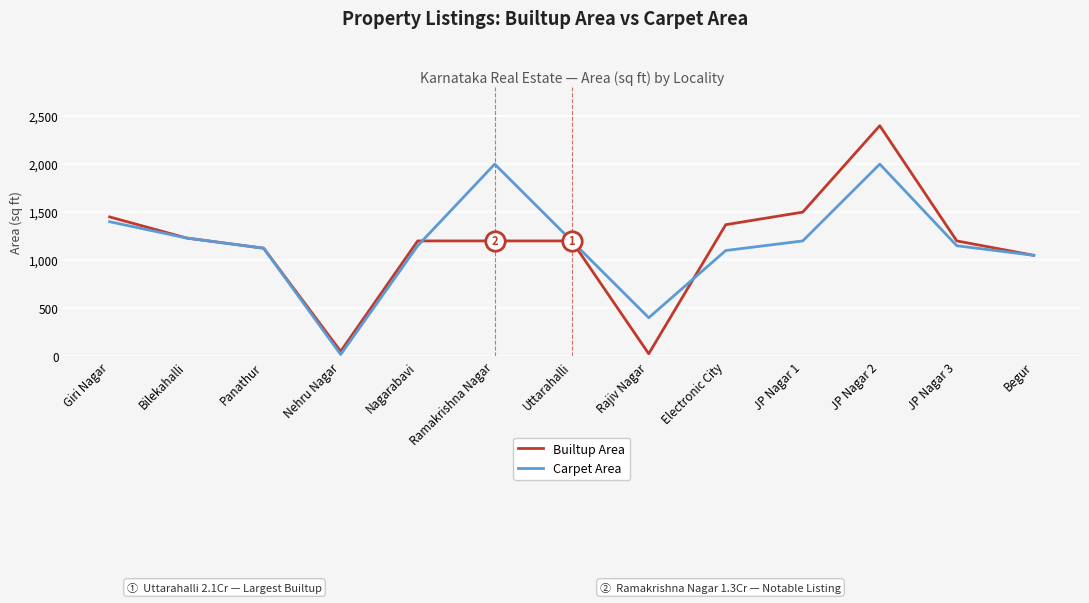

What is the difference between the second highest and second lowest values in the Builtup Area series?

1450